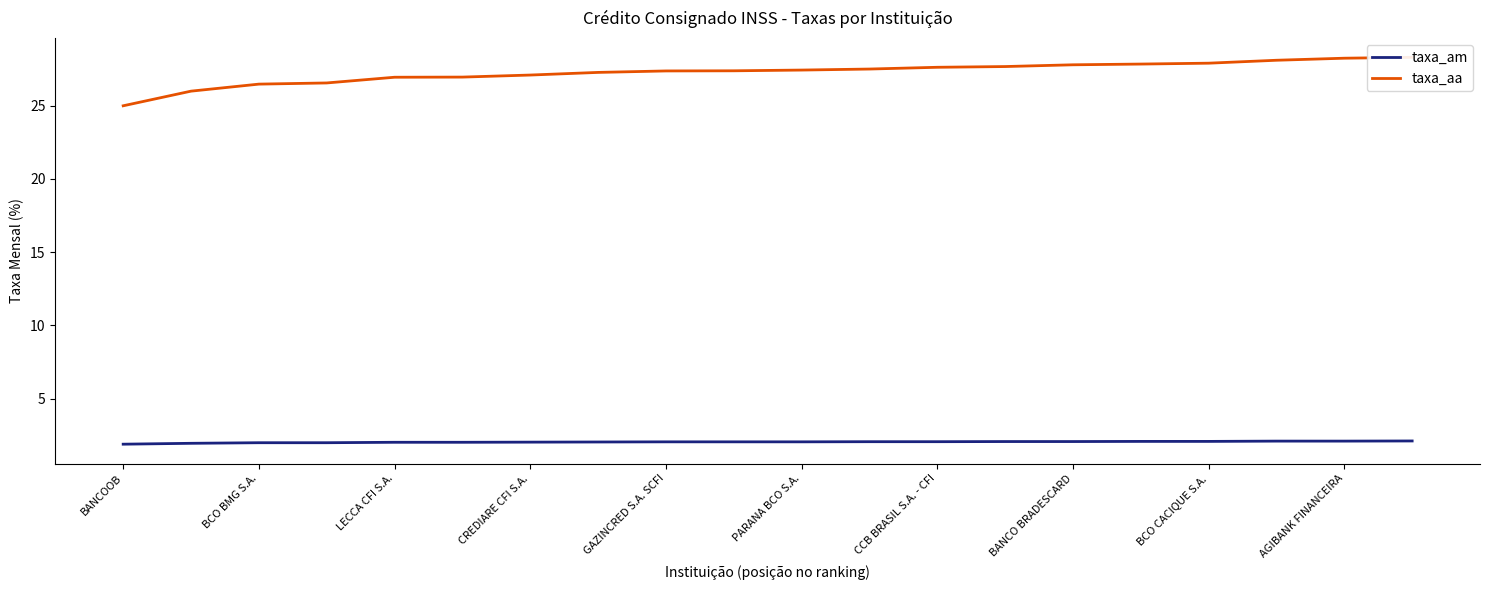

How many lines are shown in the chart?

2